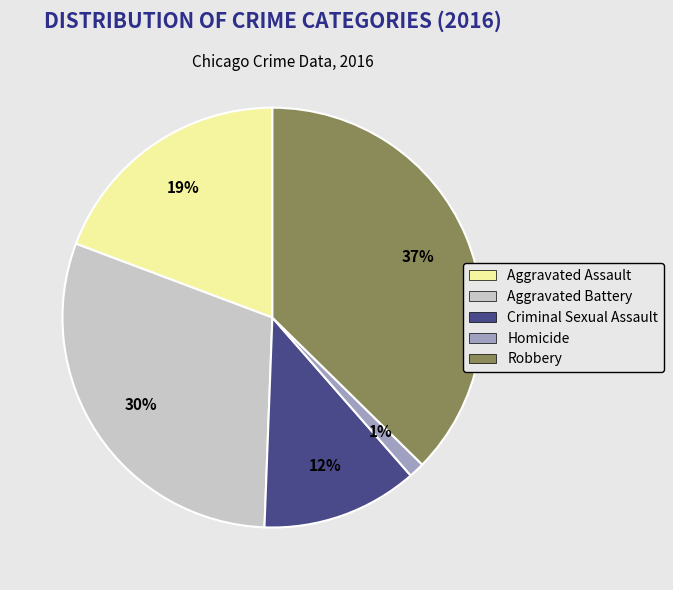

Combined, do Robbery and Homicide account for over 50%?

No